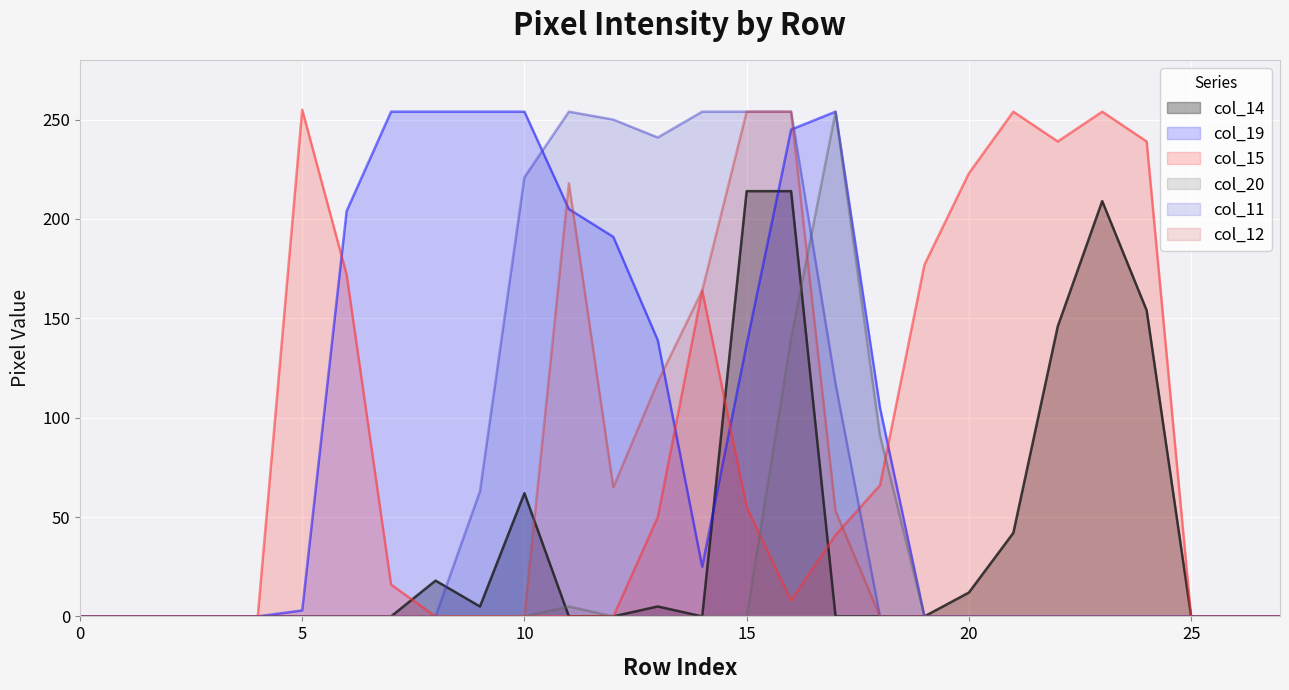

List the series in order of their peak value, lowest first.

col_14, col_19, col_20, col_11, col_12, col_15